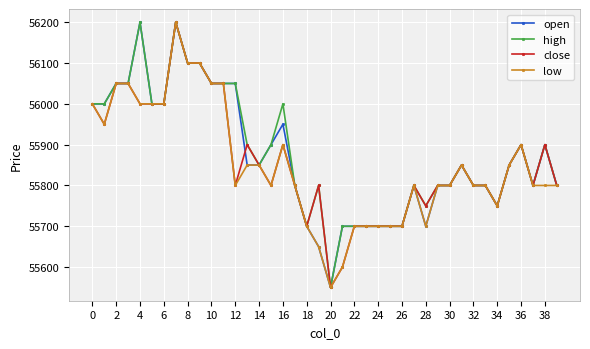

List the series in order of their overall mean, lowest first.

low, close, open, high